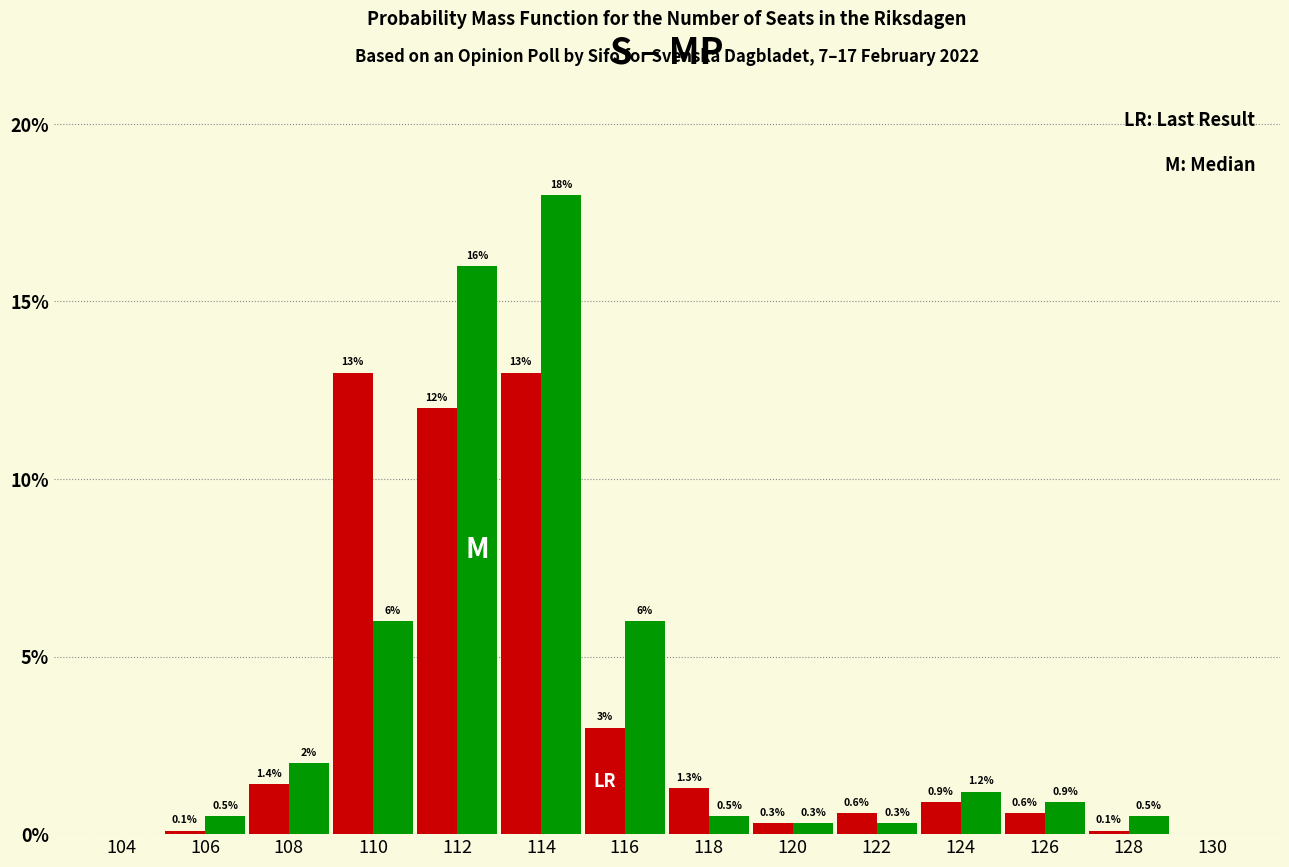

At which category is the sum across all series the highest?

114